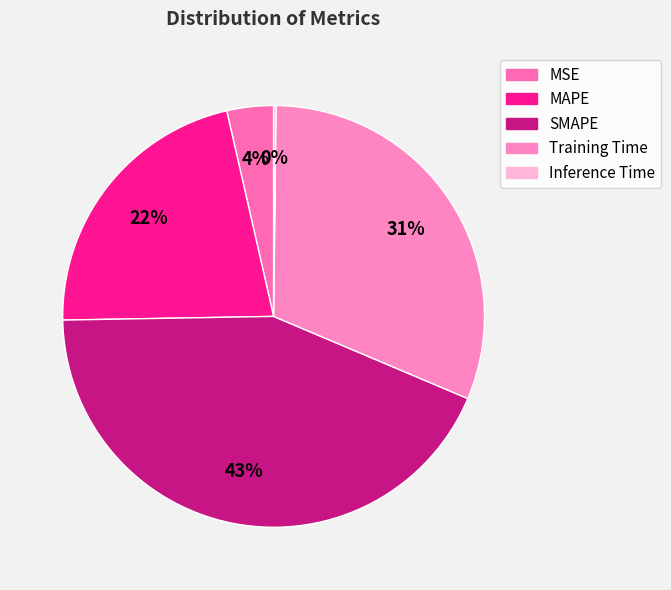

Which category has the smallest portion of the pie?

Inference Time